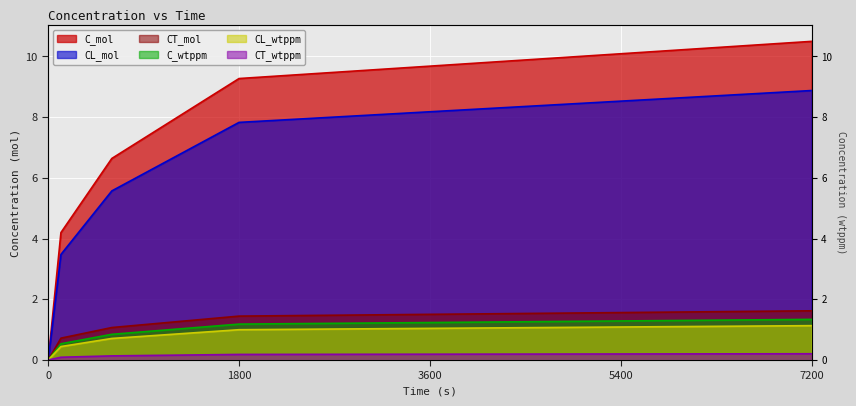

At how many categories does at least one series exceed 7?

2